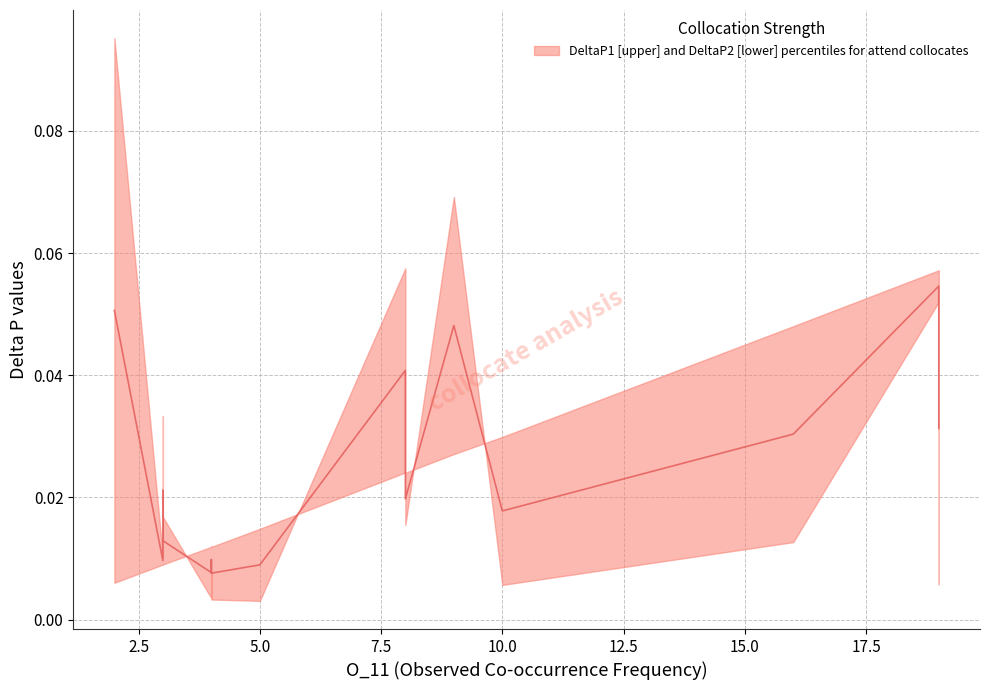

What is the label of the 8th point from the left?

5